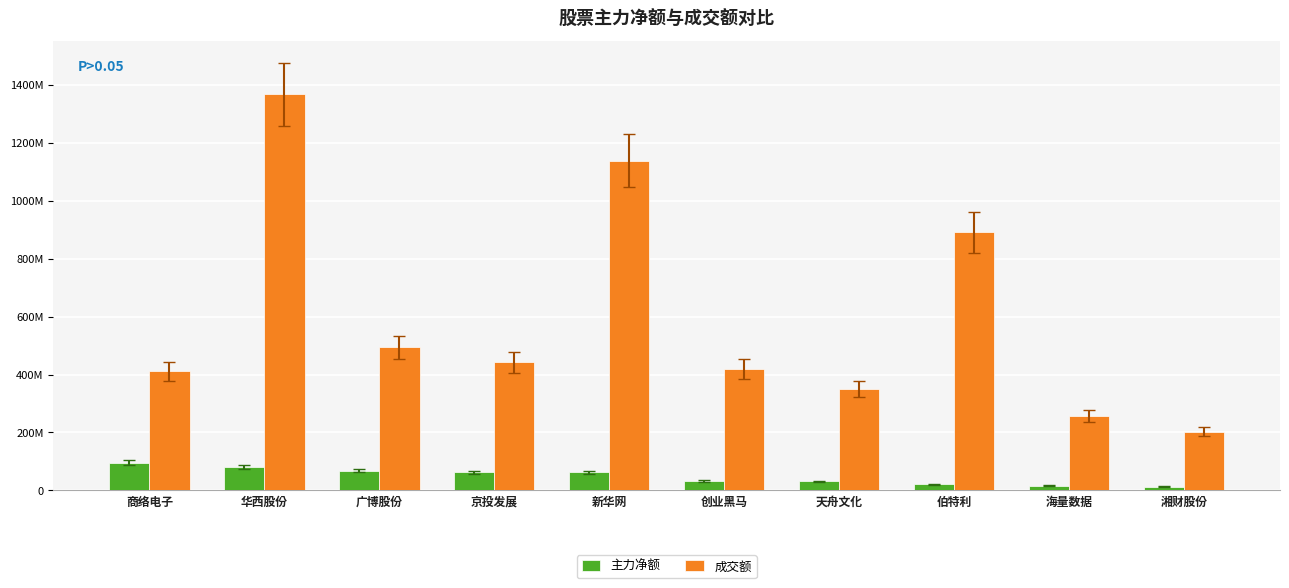

What are all the series names shown in the legend?

主力净额, 成交额